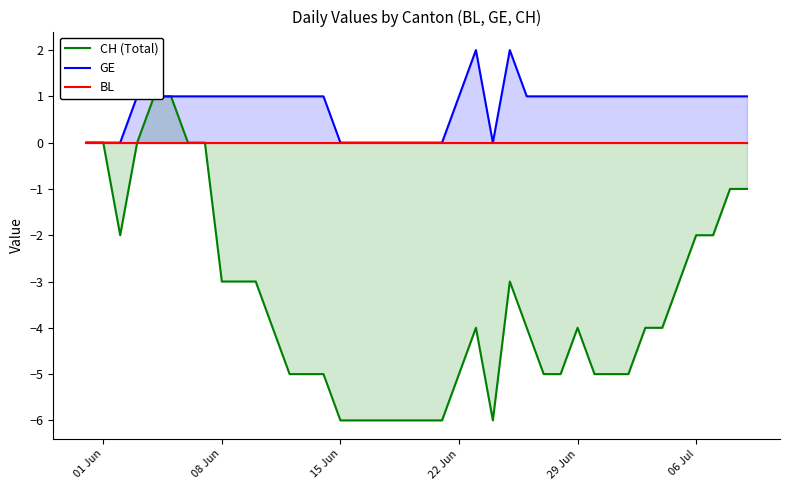

True or false: CH (Total) and BL cross at least once.

False